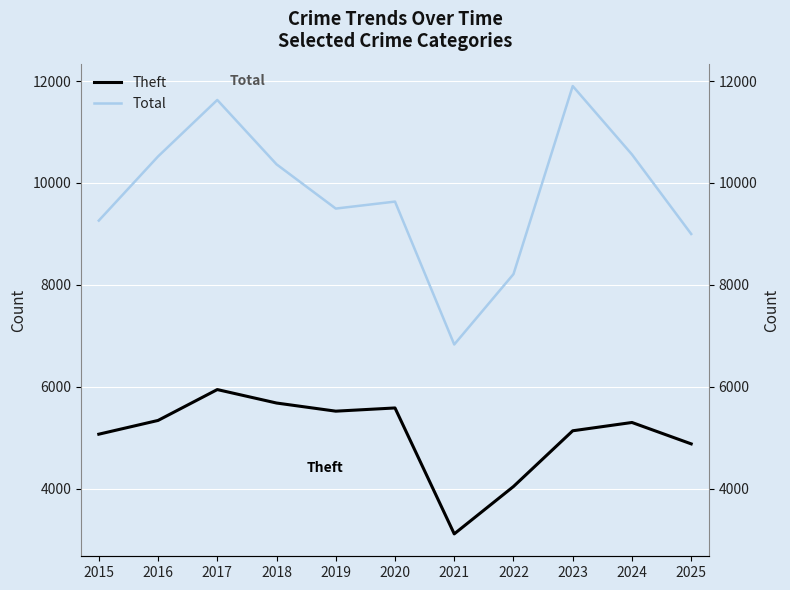

True or false: Theft and Total intersect in this chart.

False